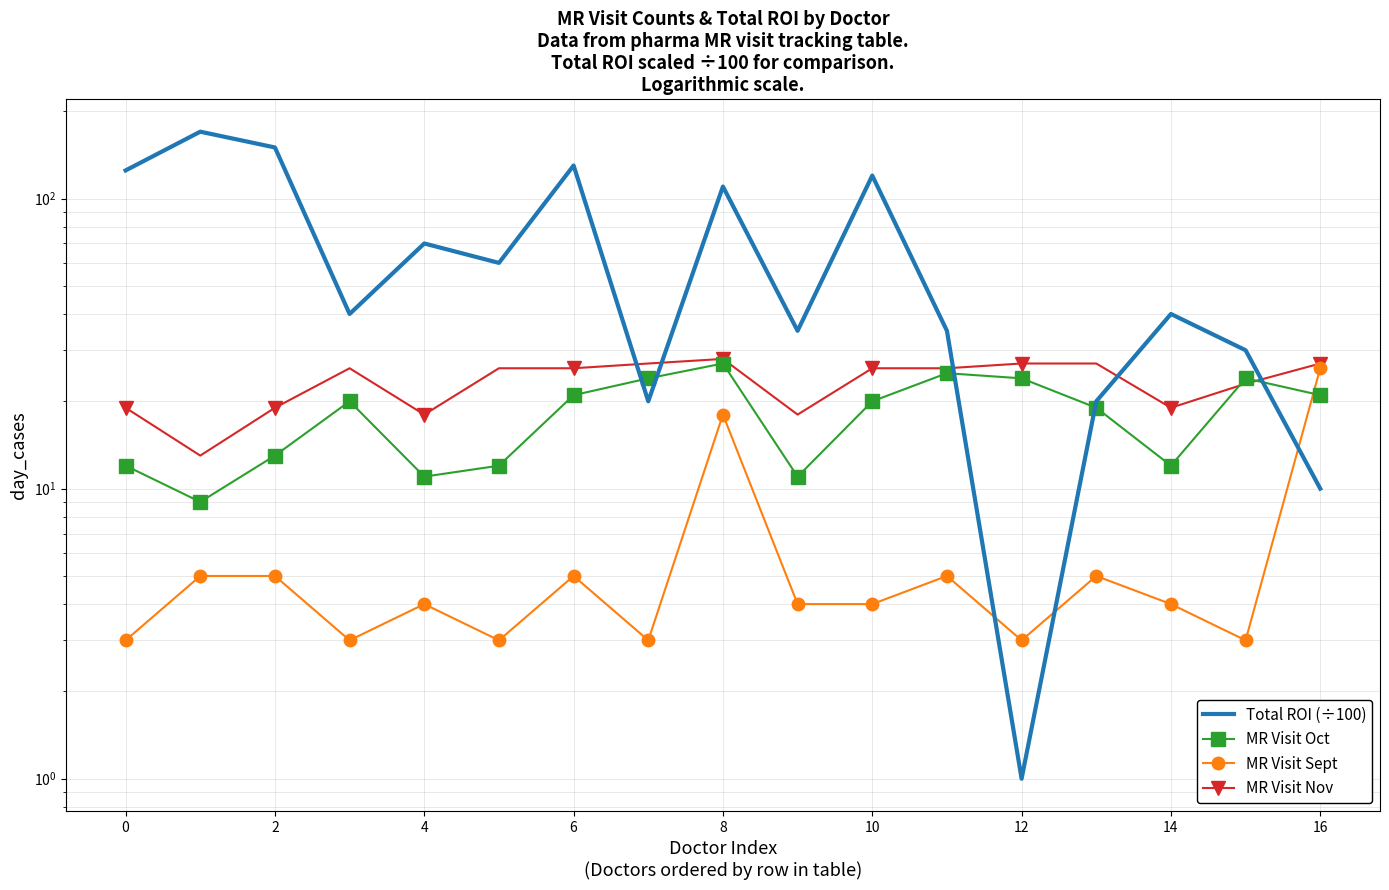

In MR Visit Oct, how many points are lower than both neighbors (excluding endpoints)?

4